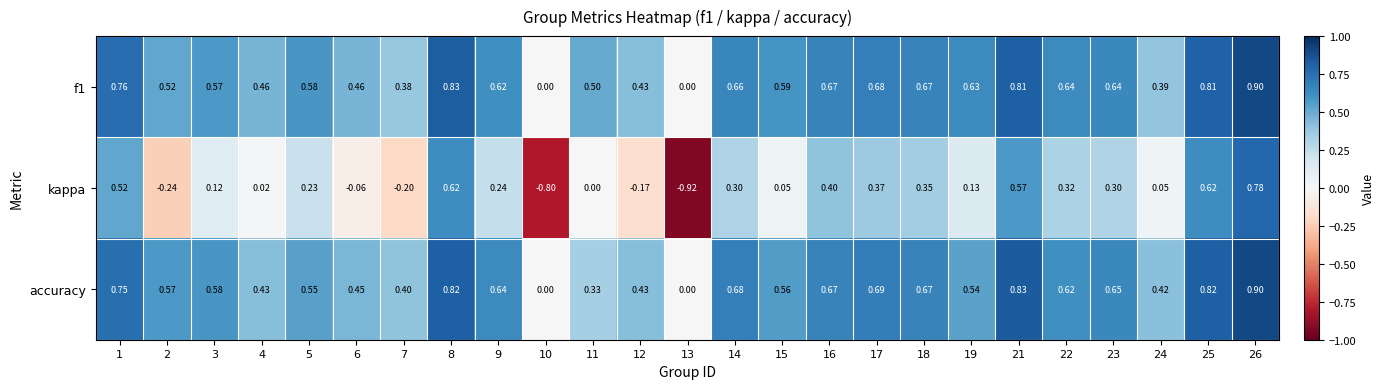

Which series changed the most between 16 and 25?

kappa